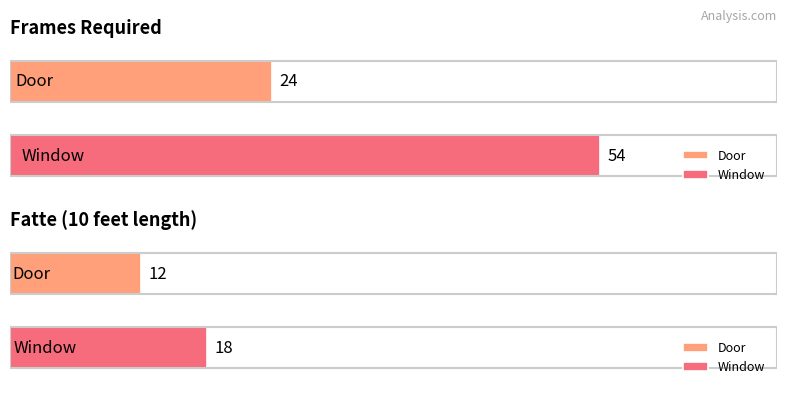

Reading left to right, transcribe all the data shown in this chart.

Frames Required: 24	54
Fatte (10 feet length): 12	18